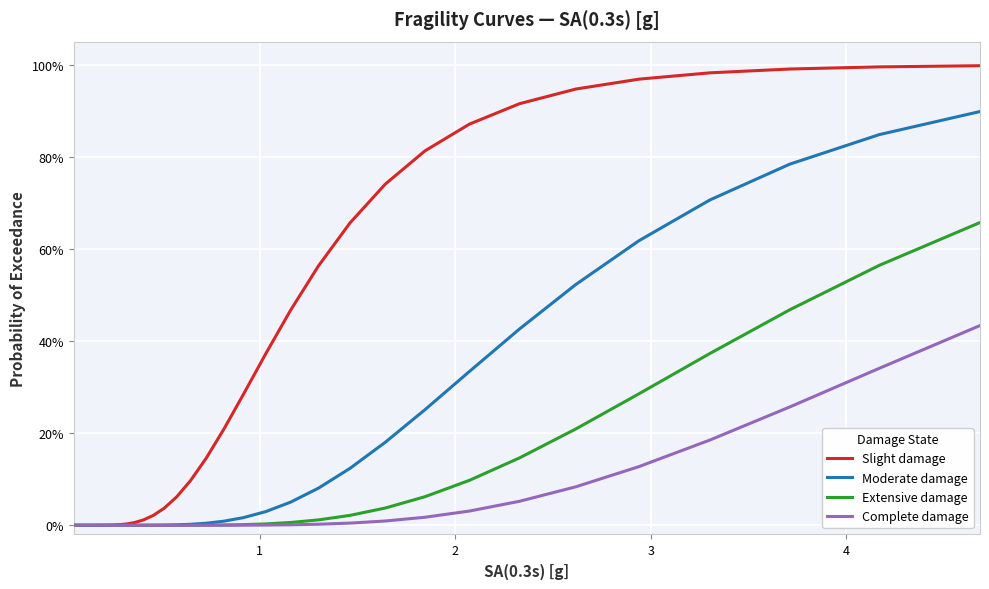

Does the chart display data point markers on the line(s)?

No